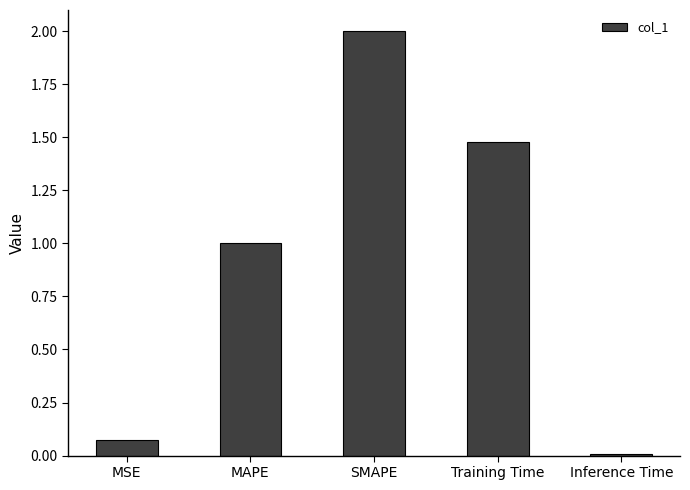

List the labels in order of value, smallest first.

Inference Time, MSE, MAPE, Training Time, SMAPE